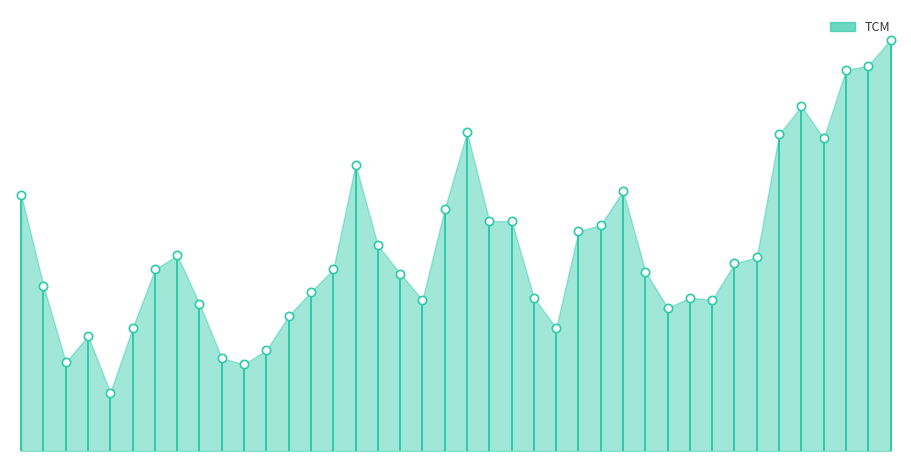

What is the ratio of the value at 07-02-1996 to the value at 12-02-1996?

1.0